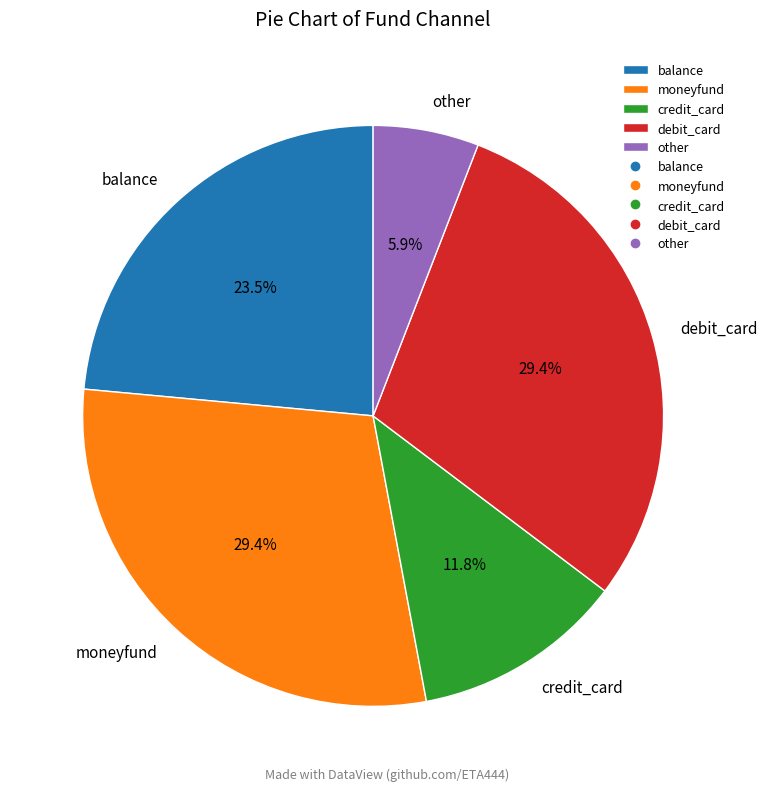

To the nearest percent, what percentage of the pie is other?

6%